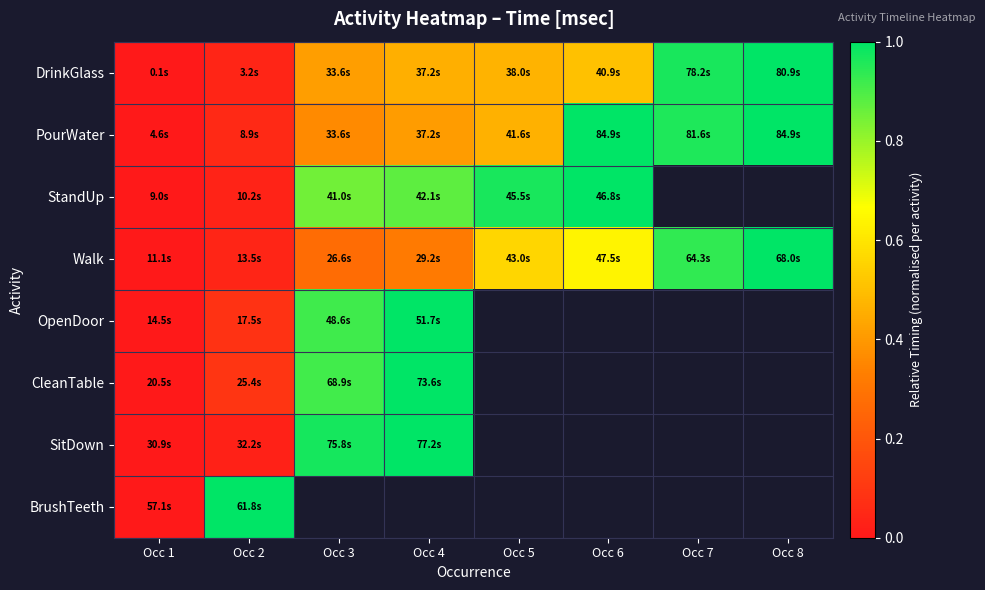

Which has a higher value, Occ 4 or Occ 3?

Occ 4